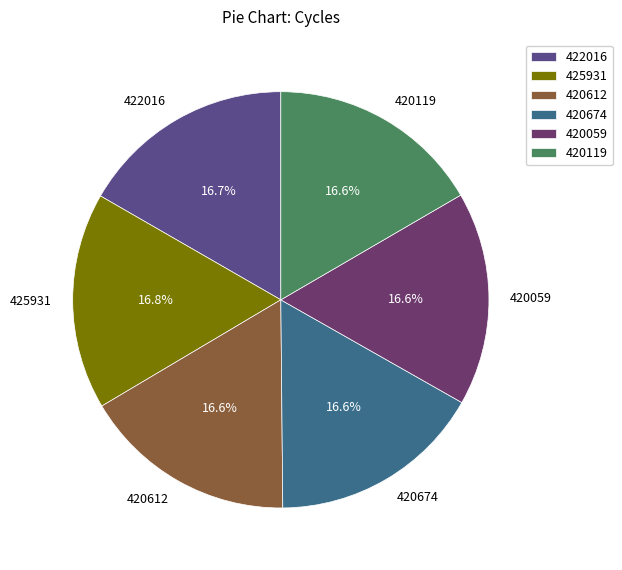

How much of the chart is everything except 420059?

83.4%